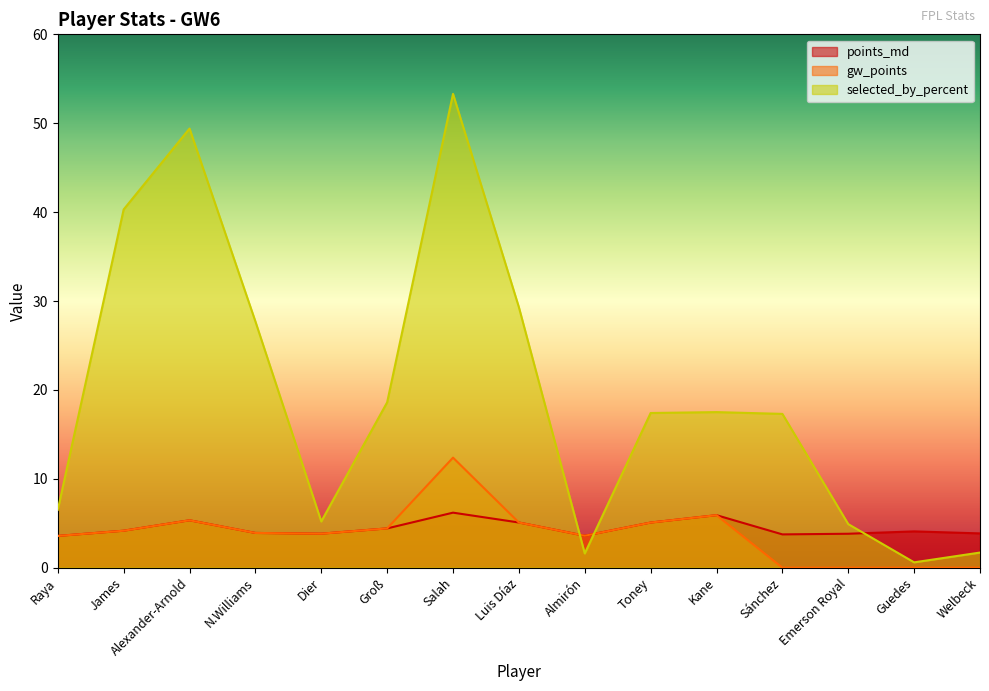

What is the difference between the maximum and minimum values in the points_md series?

2.6